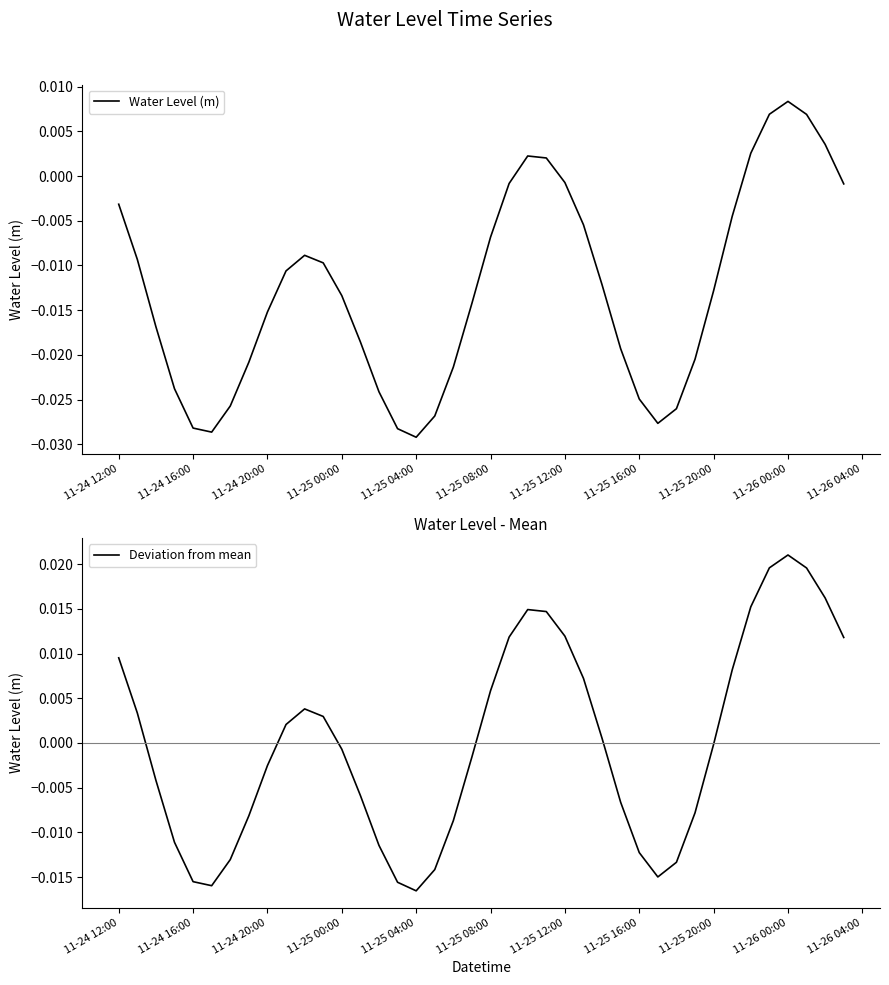

Which category has the highest value in the Deviation from mean series?

11-26 00:00